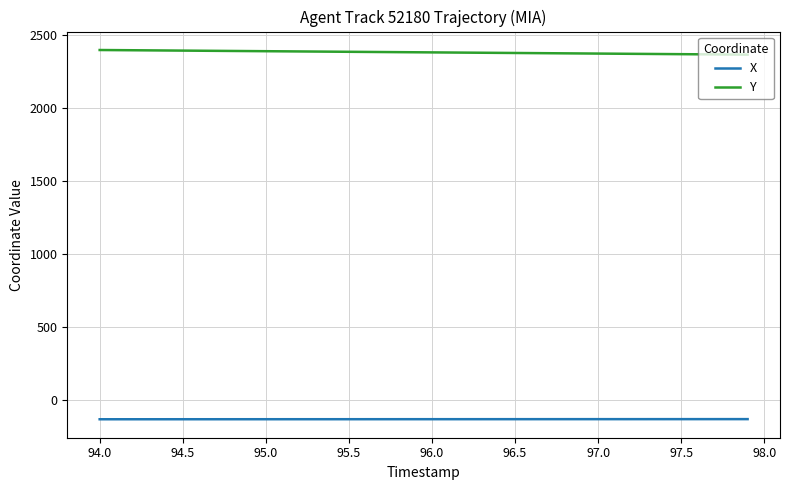

What is the greatest value displayed?

2394.3